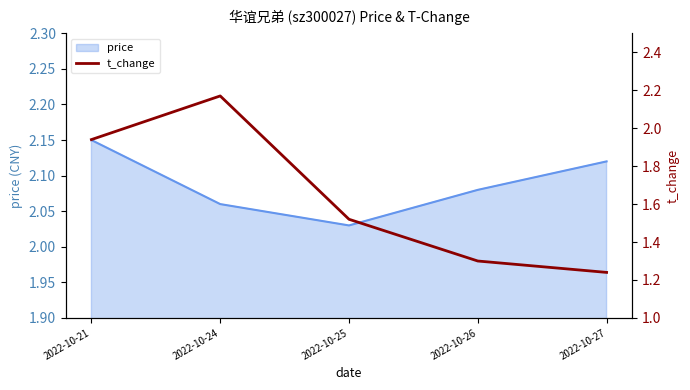

Rank the categories by value from lowest to highest.

2022-10-27, 2022-10-26, 2022-10-25, 2022-10-21, 2022-10-24